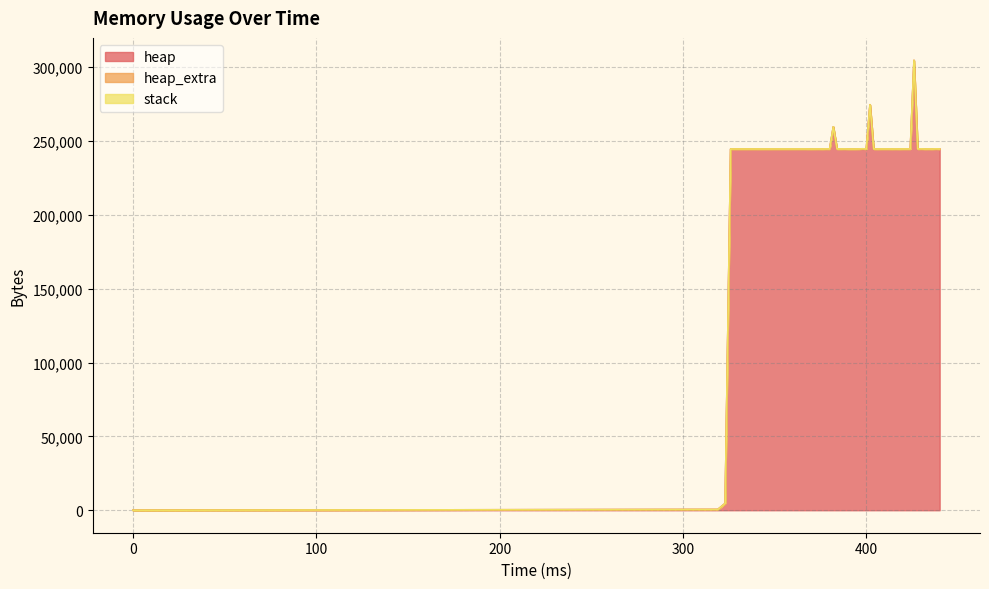

Rank the series at 396 from lowest to highest value.

stack, heap_extra, heap